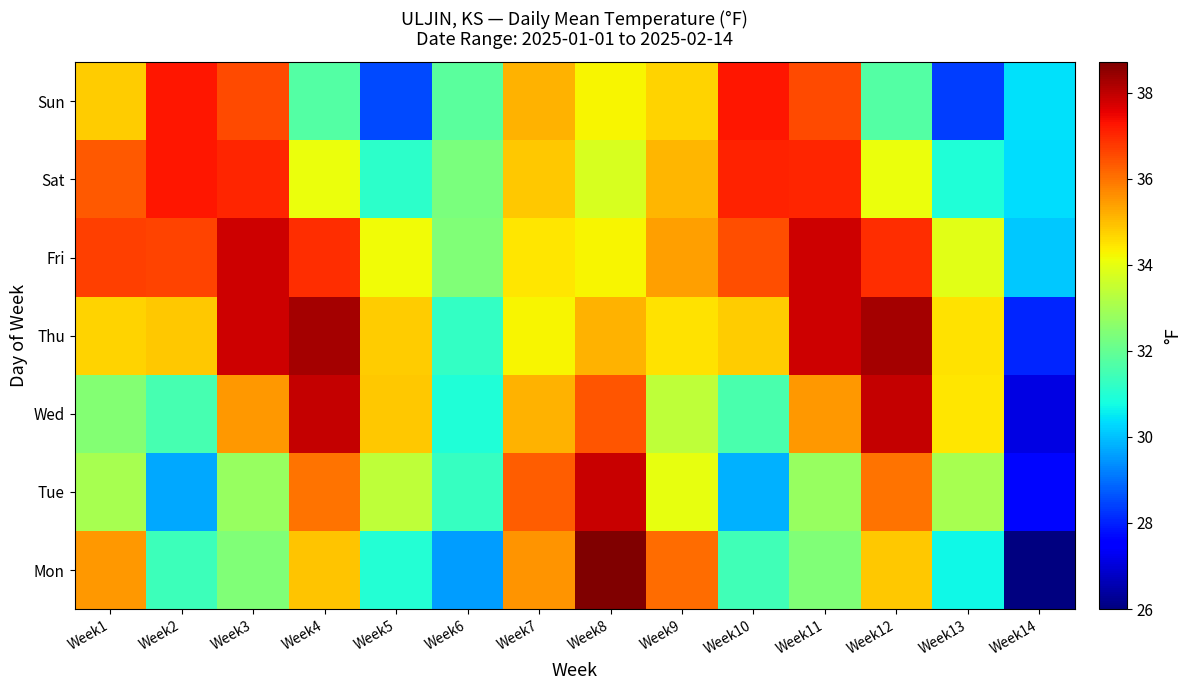

How many series are shown in this chart?

7